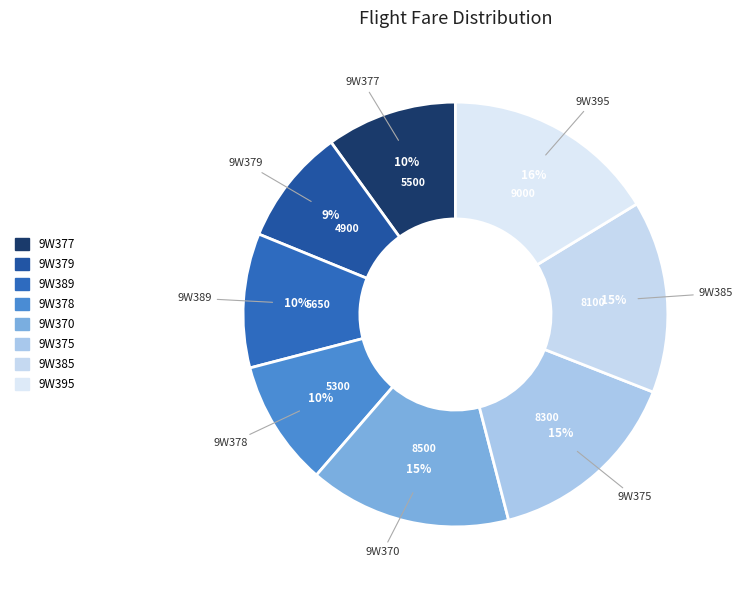

Does any single category account for the majority?

No